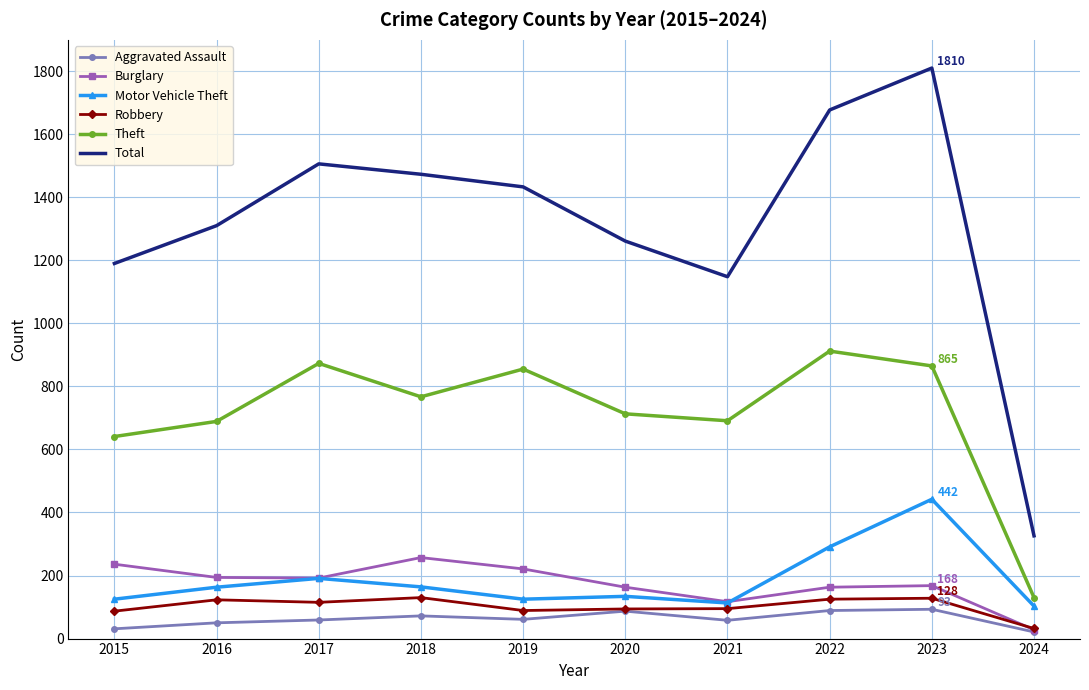

At which label is Theft closest to 521?

2015